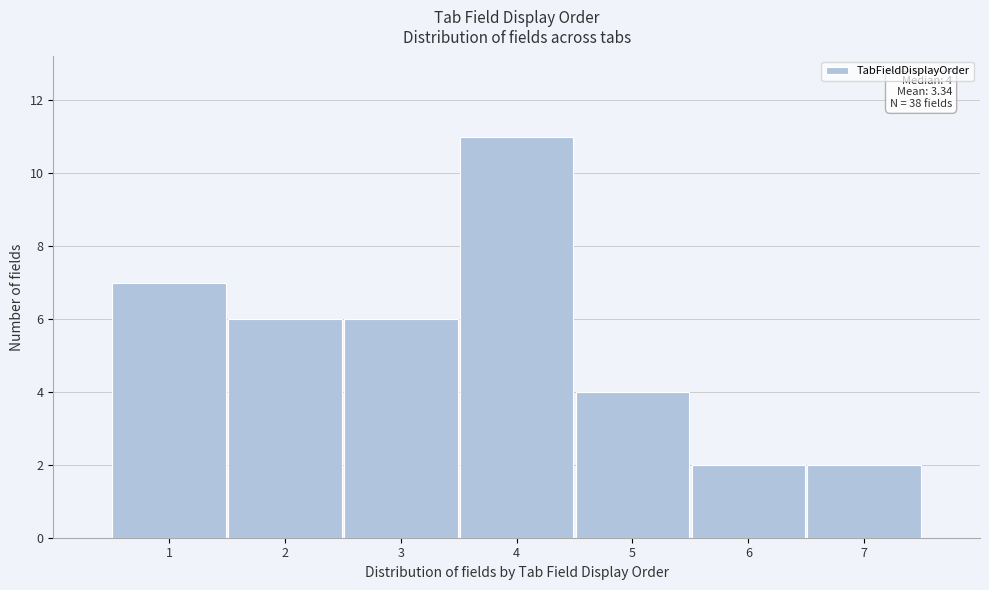

Which range on the x-axis has the tallest bar?

3.5 to 4.5